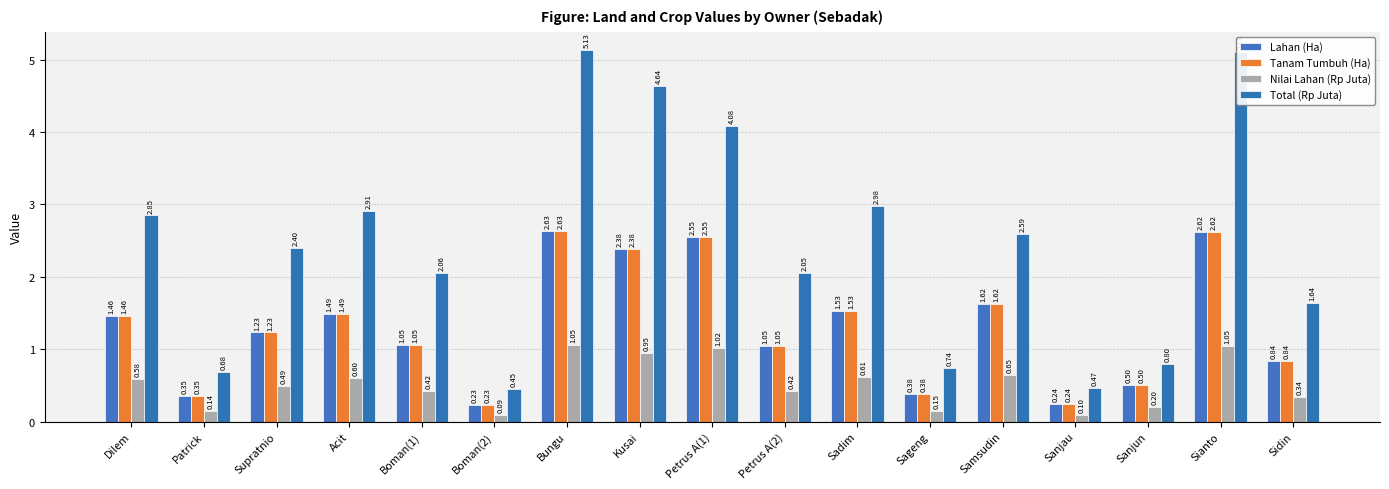

Read the Lahan (Ha) value at Bungu.

2.6